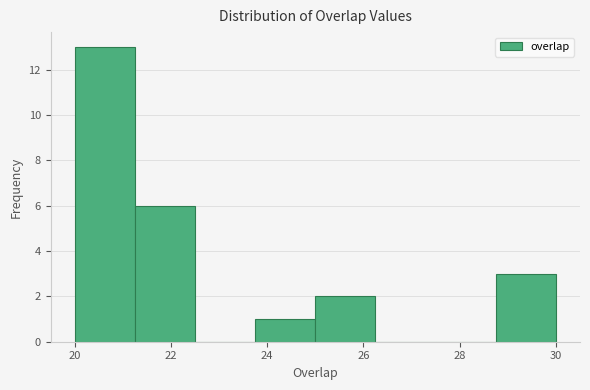

Which range on the x-axis has the tallest bar?

20.00 to 21.25